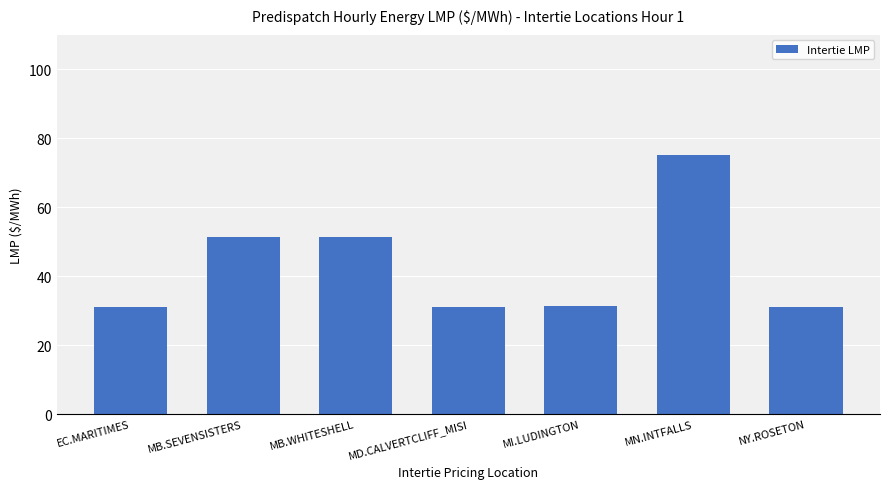

Is it true that the value at NY.ROSETON is 31.1?

True